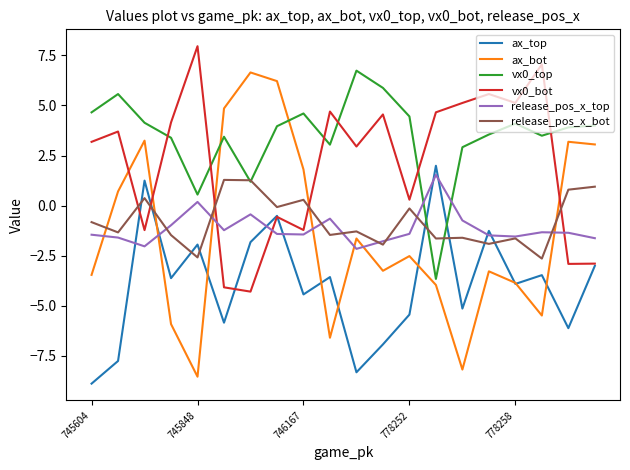

What is the highest value of the vx0_top series?

6.7